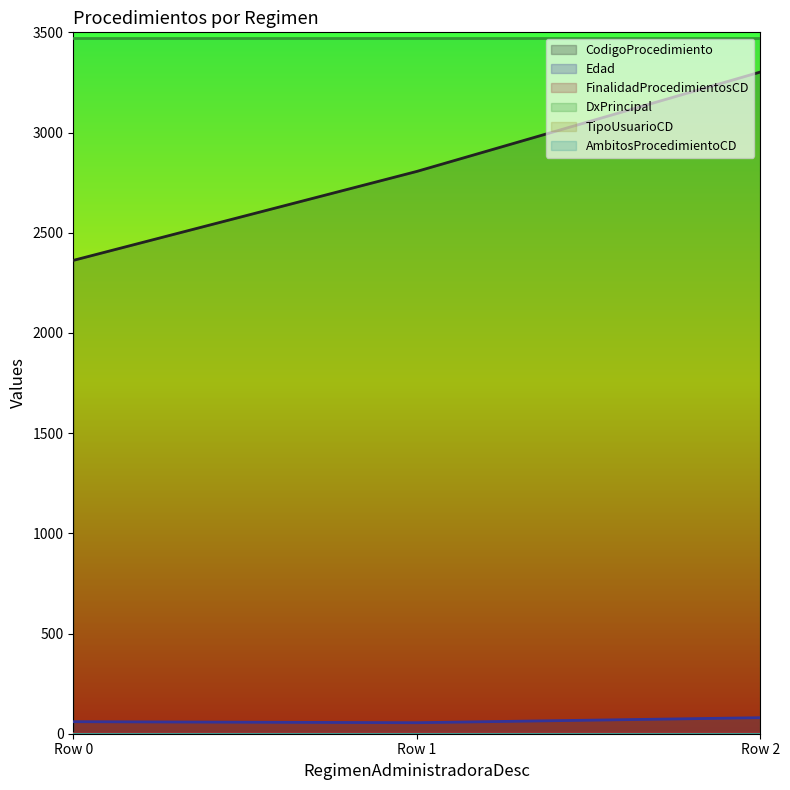

List the series in order of their peak value, lowest first.

FinalidadProcedimientosCD, Edad, CodigoProcedimiento